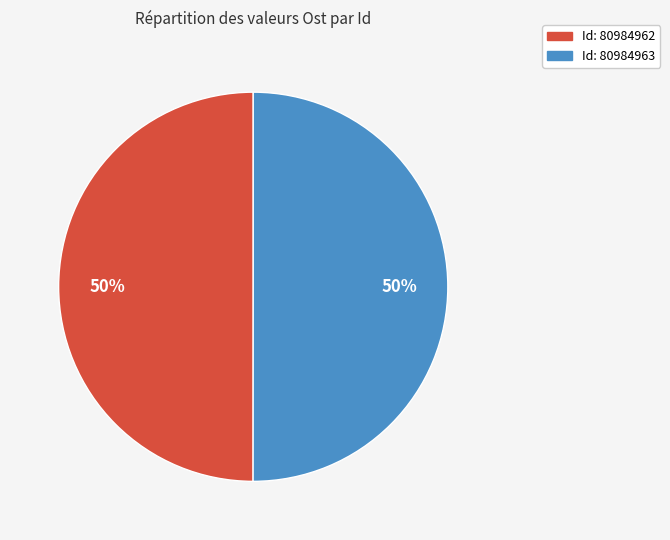

To the nearest percent, what is the average slice percentage?

50%